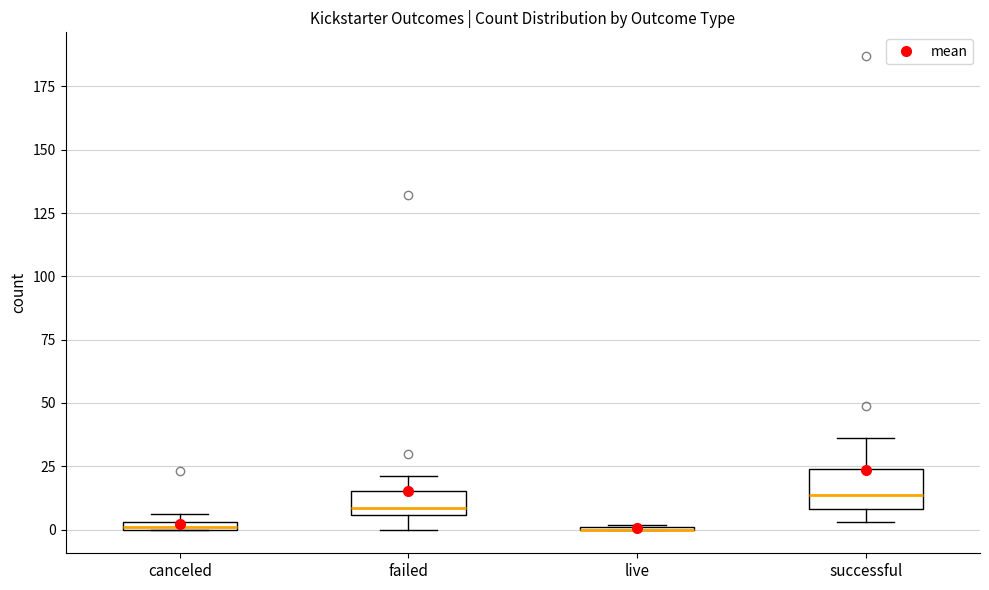

Which box is the tallest, from its lower edge to its upper edge?

successful